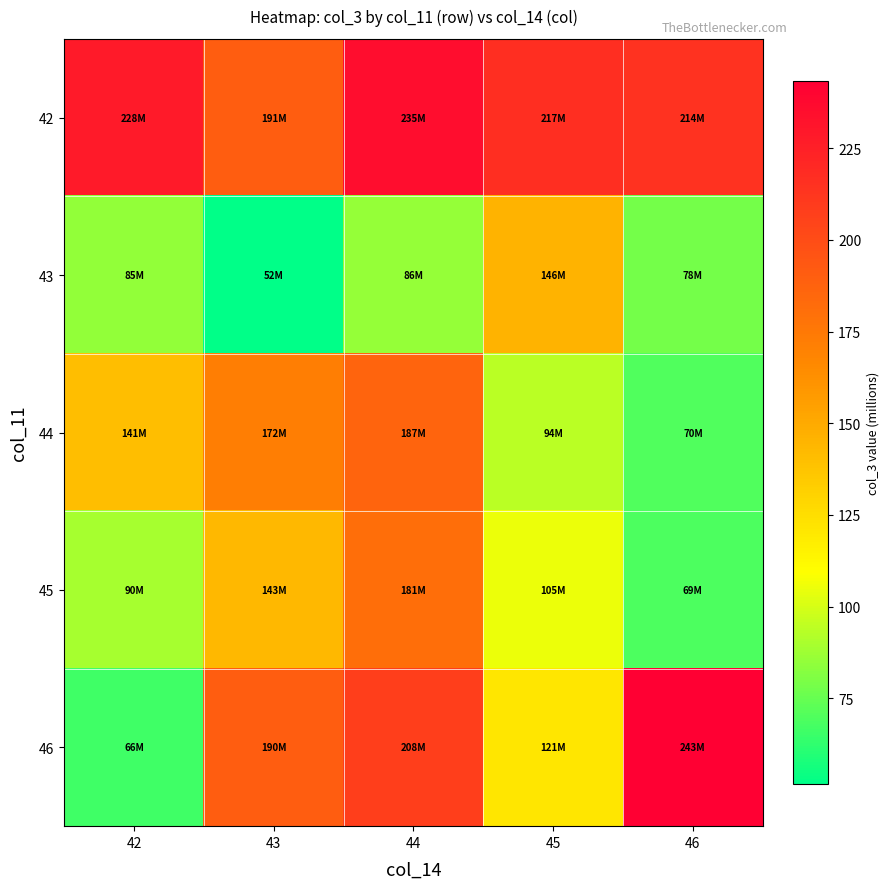

Which label corresponds to the smallest value in the chart?

43